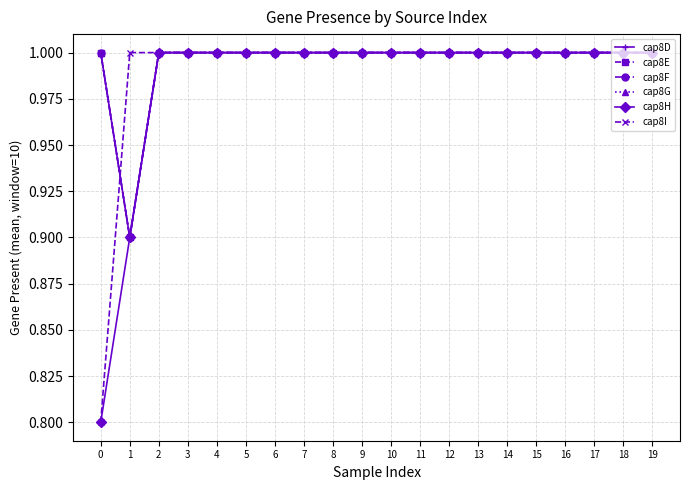

What are all the series names shown in the legend?

cap8D, cap8E, cap8F, cap8G, cap8H, cap8I